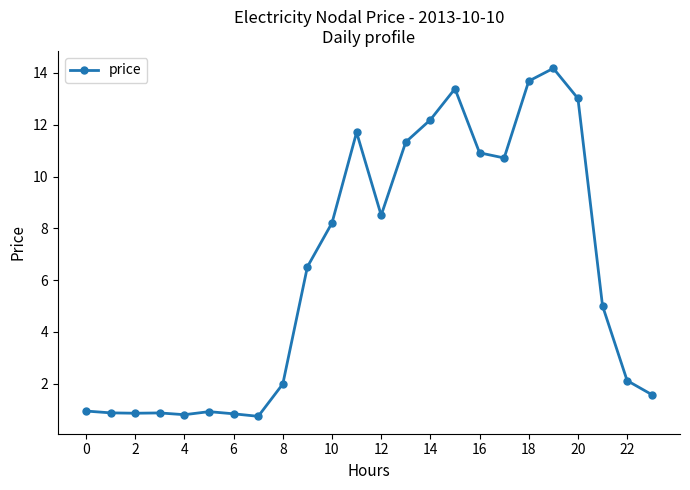

What is the maximum value shown in the chart?

14.2